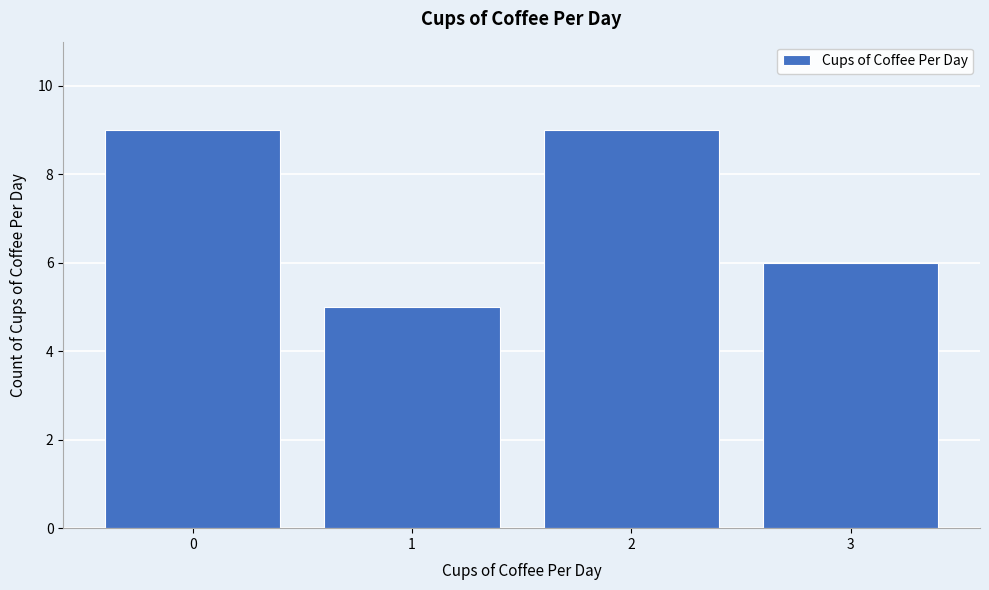

Reading left to right, list all the values displayed in this chart.

9	5	9	6